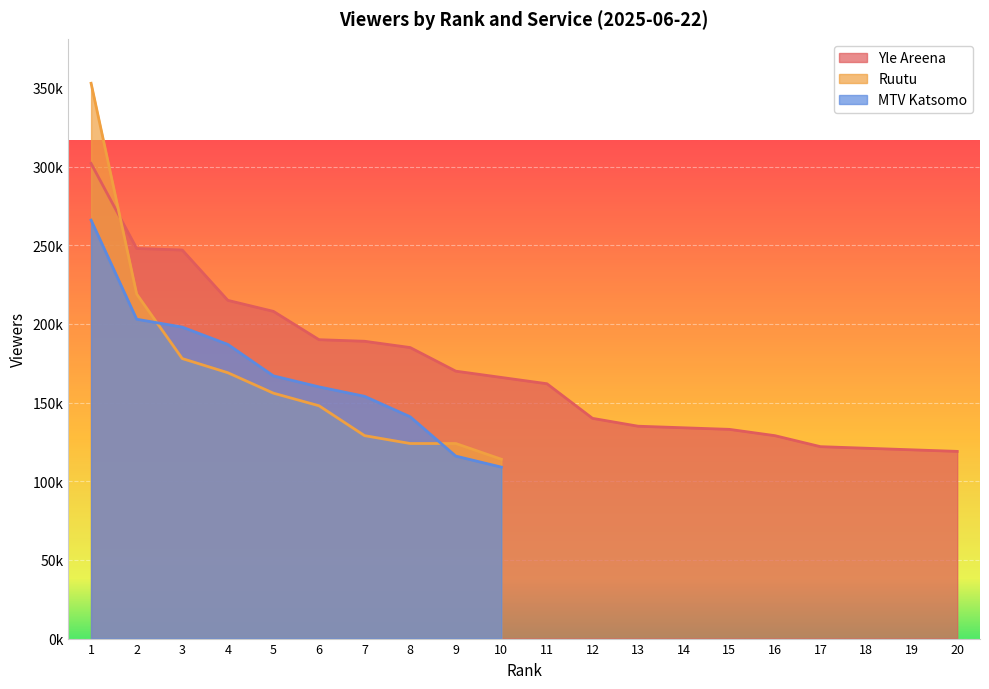

Between 12 and 14, which series saw the biggest shift?

Yle Areena